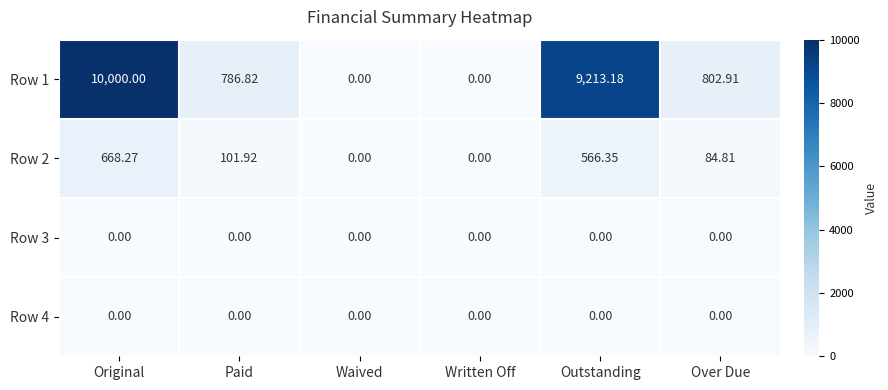

Which label corresponds to the largest value in the chart?

Original